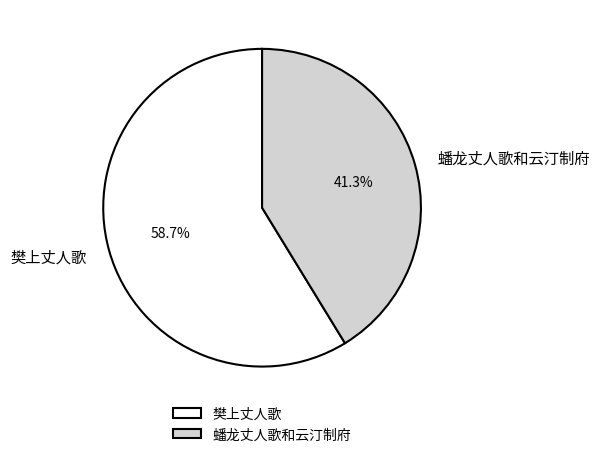

What percentage is NOT represented by 蟠龙丈人歌和云汀制府?

58.7%